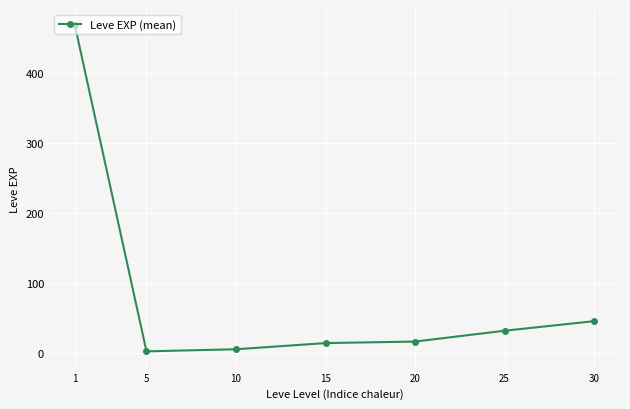

What is the sum of all values?

584.0